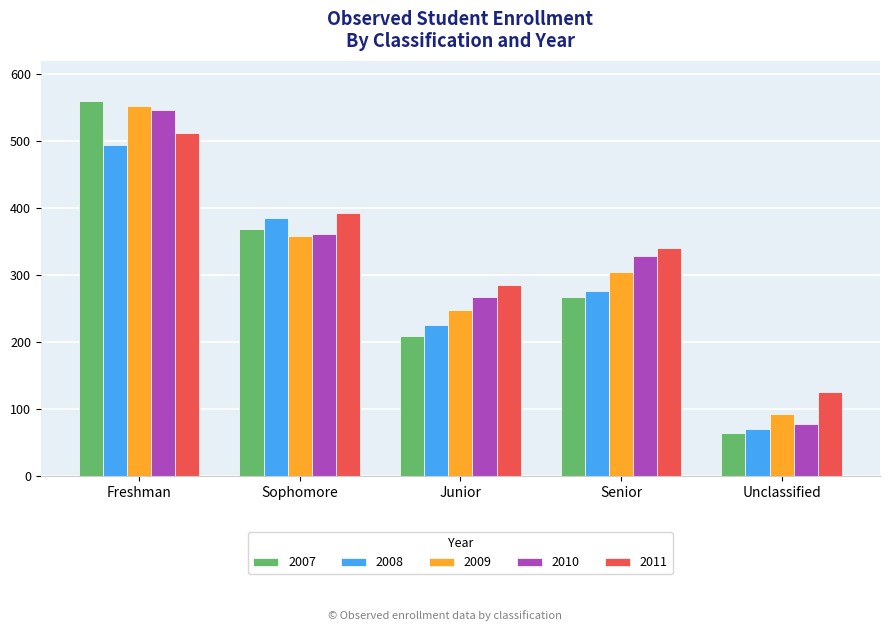

What is the average value of the 2009 series?

311